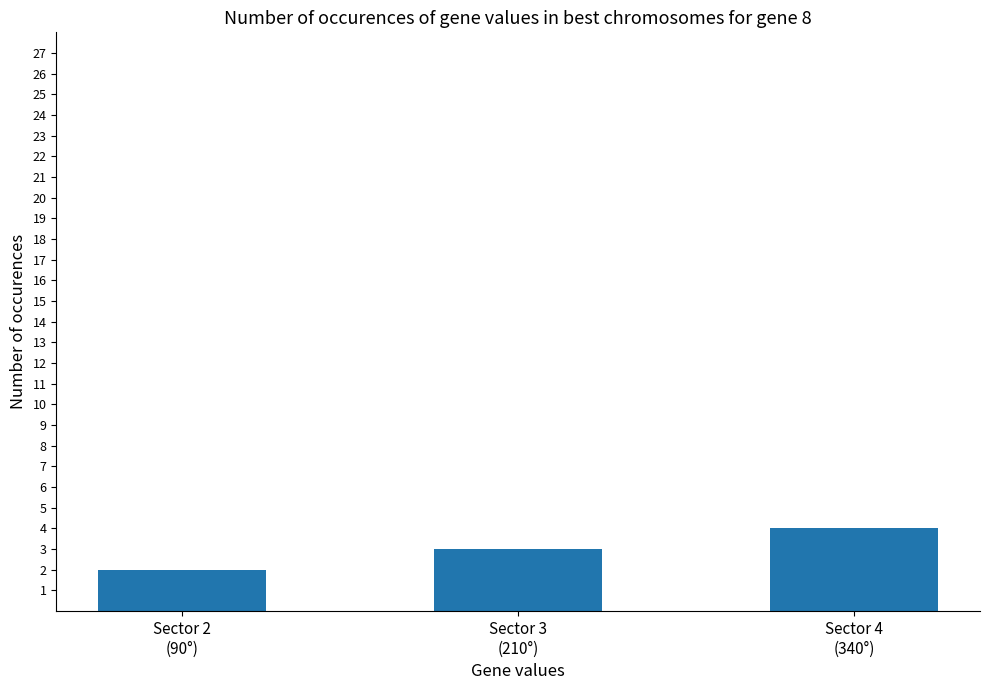

What position from the left is Sector 4
(340°)?

3